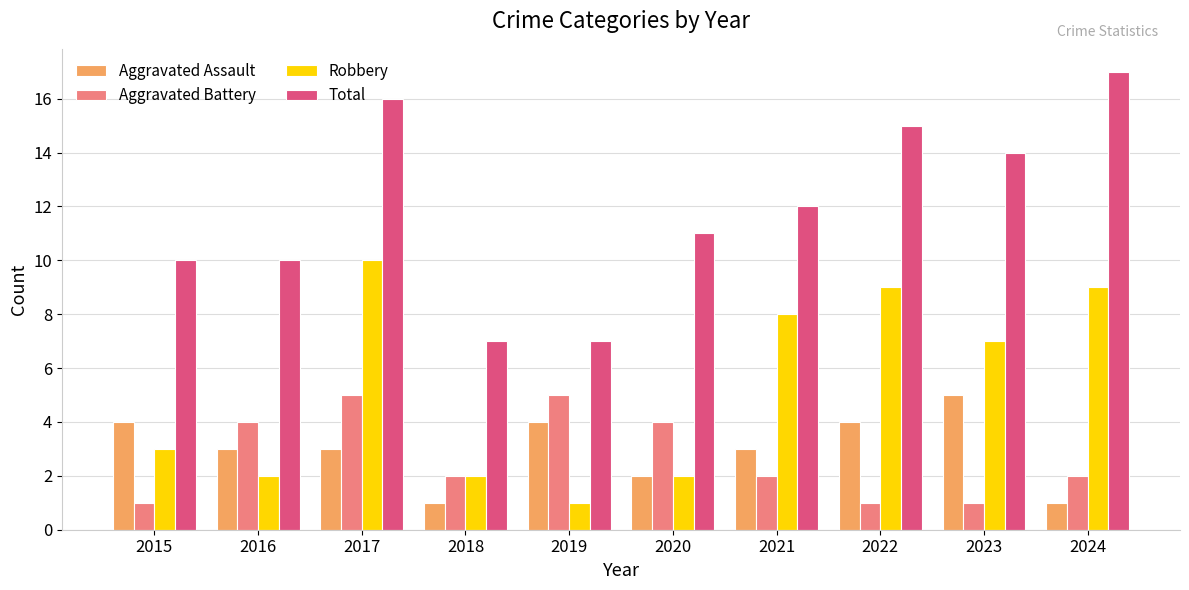

Between 2015 and 2016, which series saw the biggest shift?

Aggravated Battery